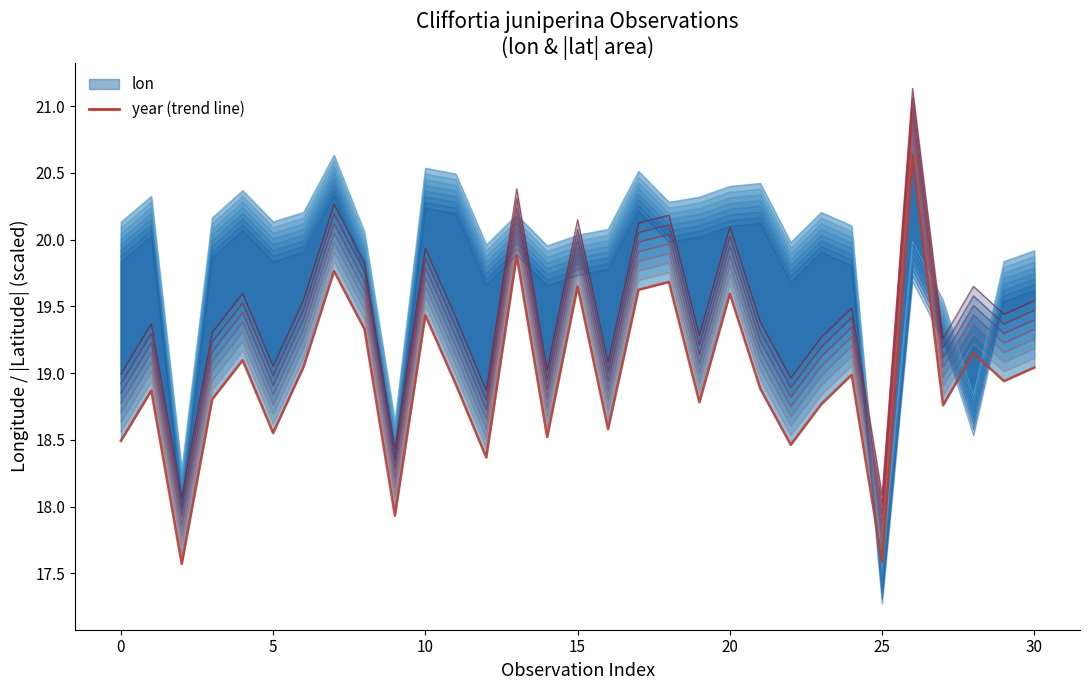

True or false: year and upper curve 0 cross at least once.

False